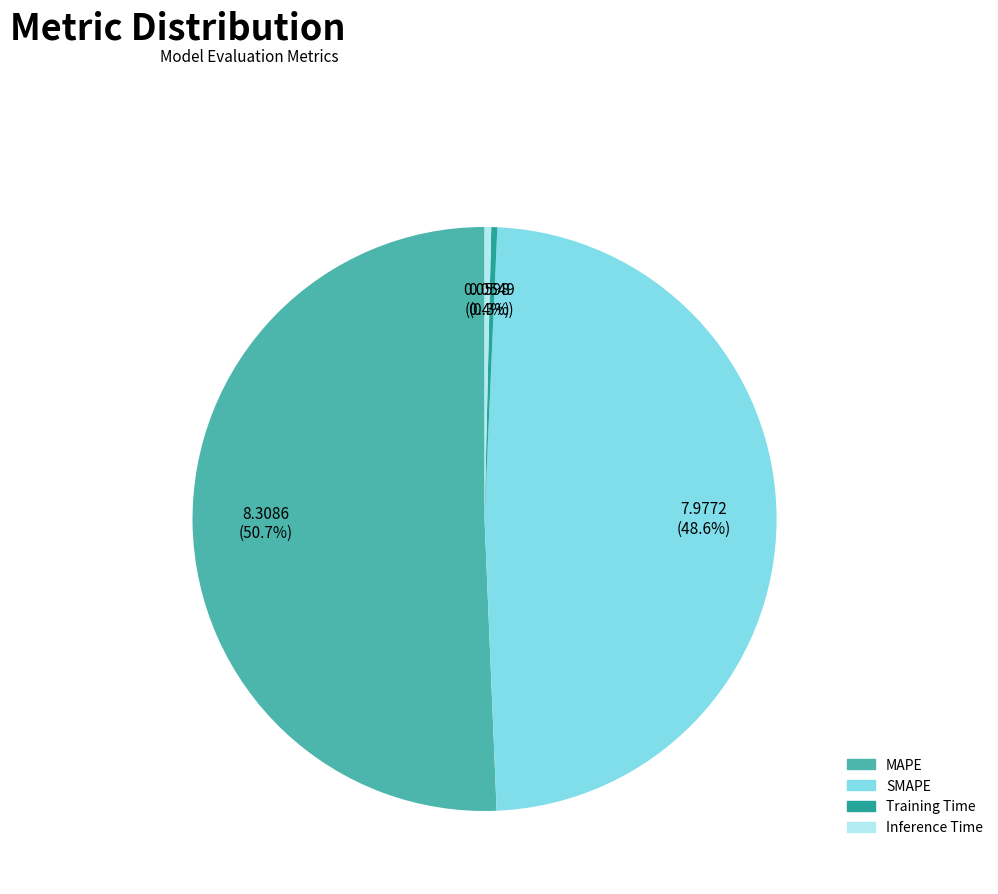

To the nearest percent, what portion does SMAPE represent?

49%